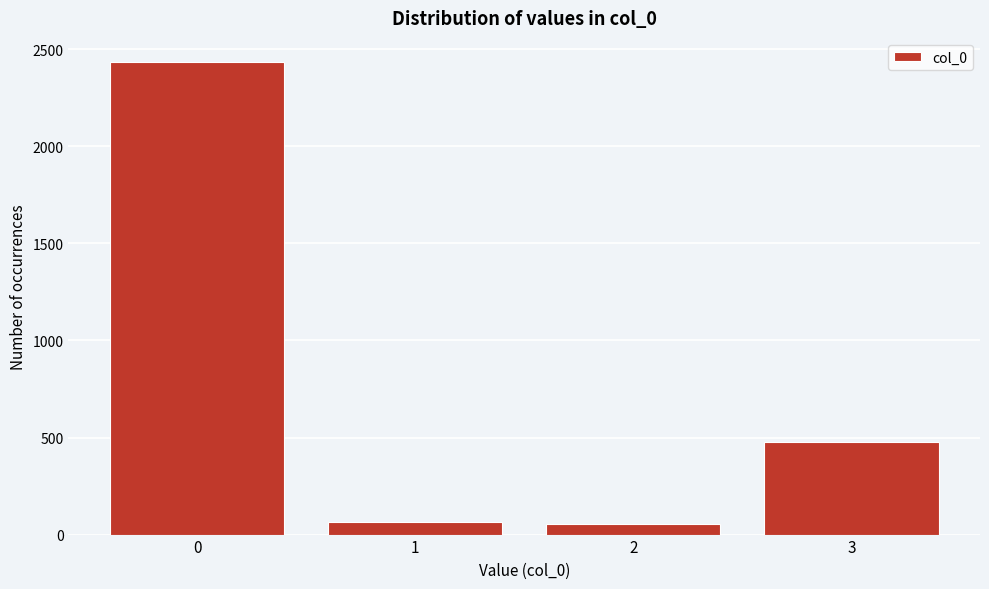

Reading left to right, transcribe this chart: for each bar, give the range it covers on the x-axis and its height. The values are not printed on the chart, so give them approximately, as read against the axis.

-0.5 to 0.5: 2450
0.5 to 1.5: 50
1.5 to 2.5: 50
2.5 to 3.5: 500